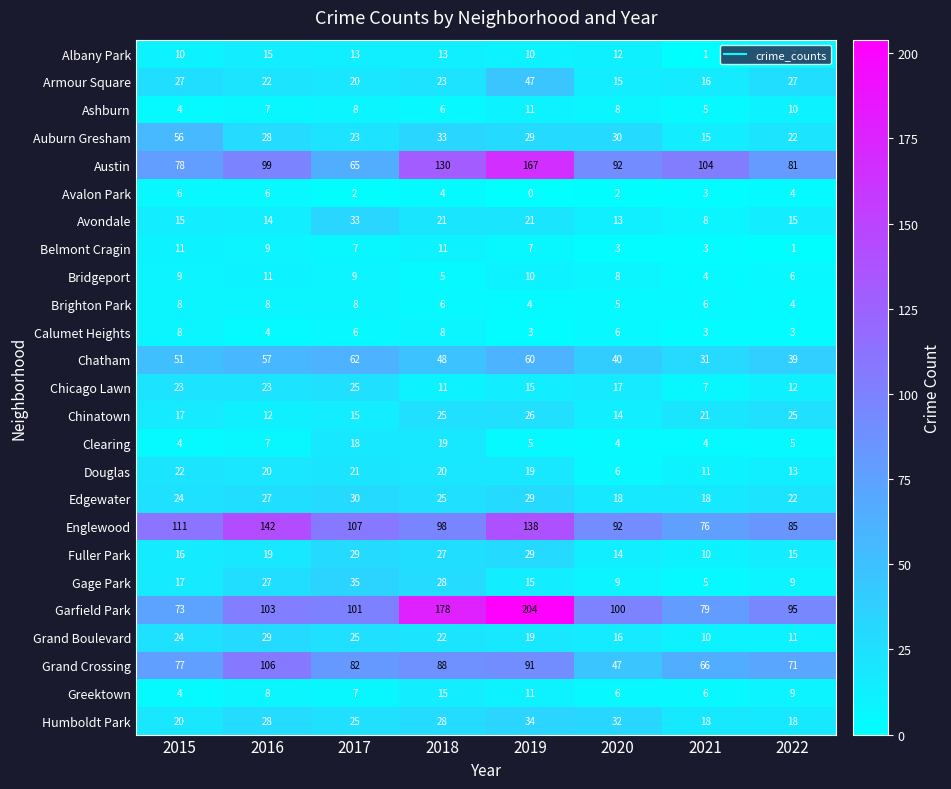

Where is Avalon Park nearest to the value 3?

2021